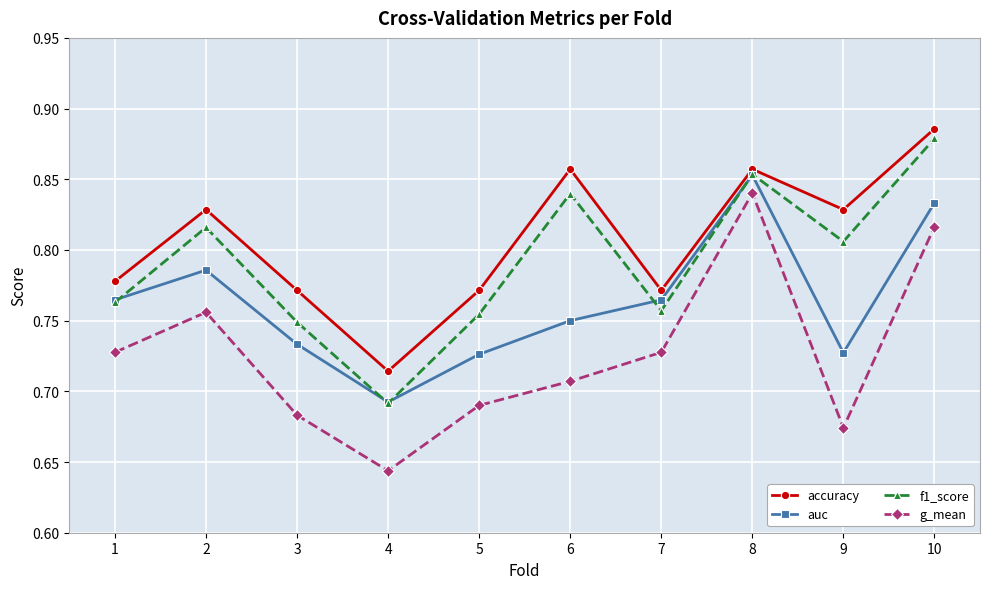

List the series in order of their overall mean, lowest first.

g_mean, auc, f1_score, accuracy